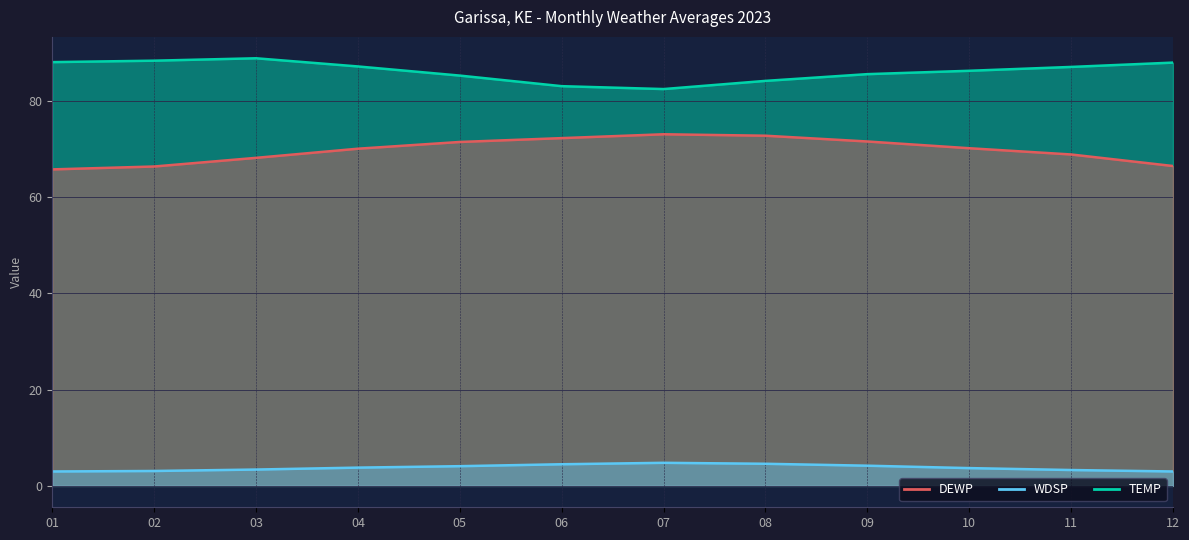

What is the difference between the TEMP values at 06 and 04?

4.1